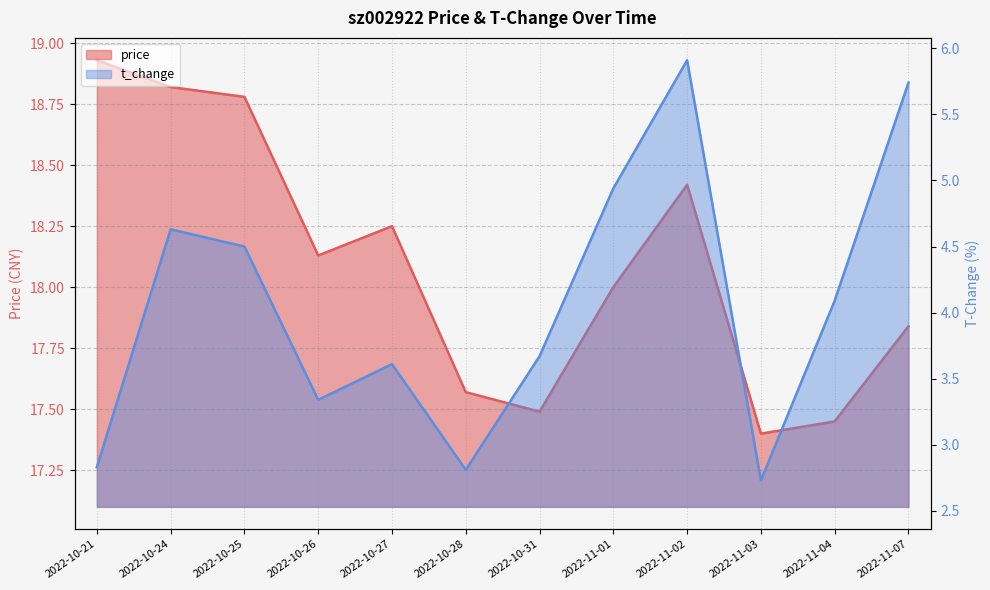

True or false: price and t_change cross at least once.

False